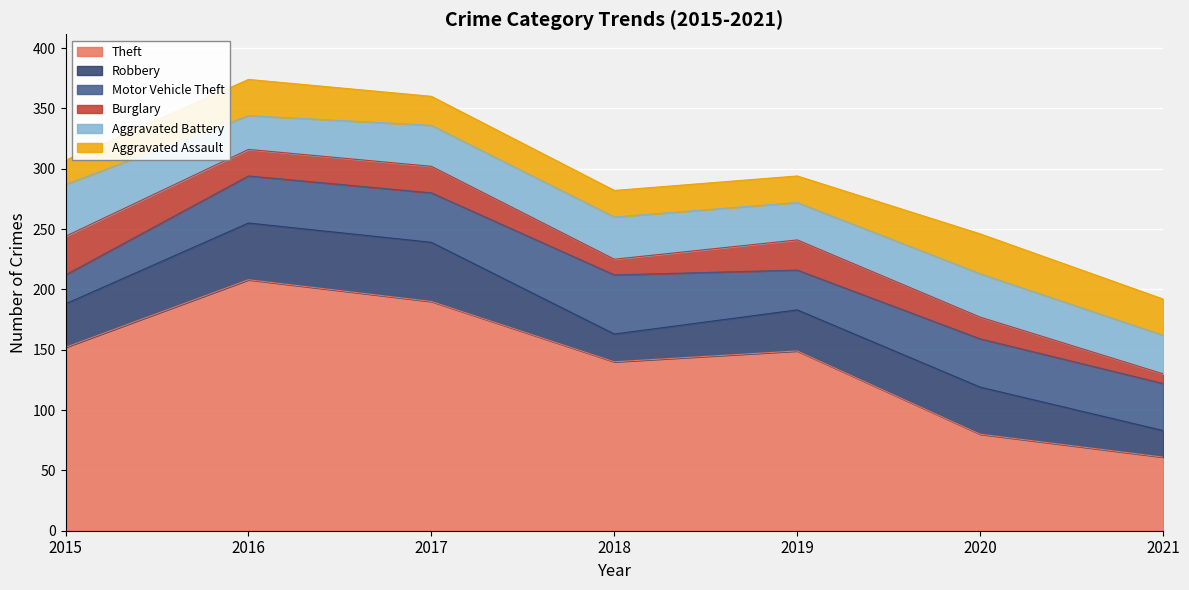

What is the sum of all Aggravated Assault values?

181